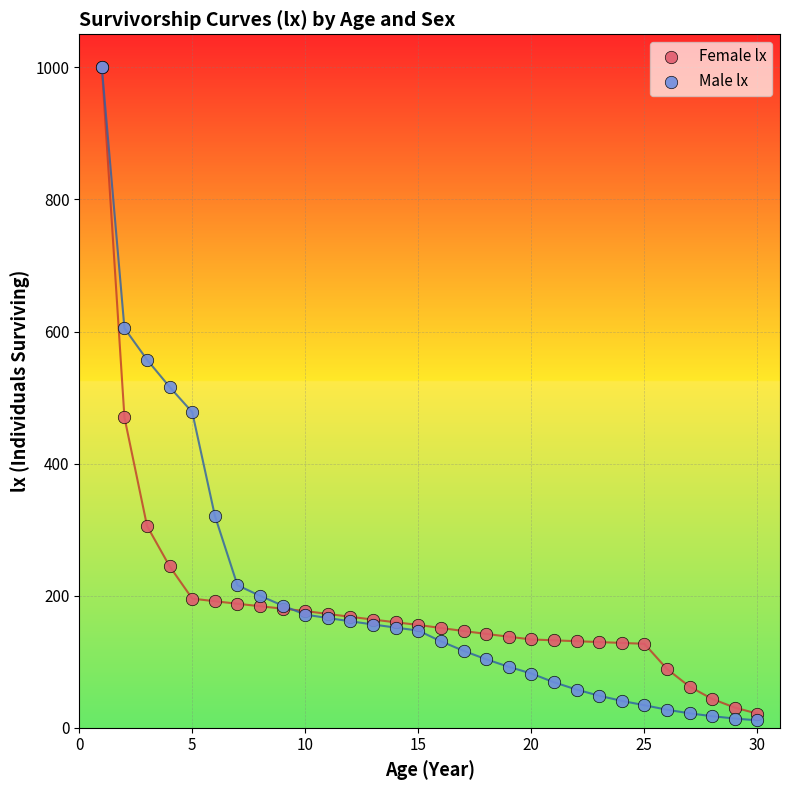

Across all series, what Y value is closest to 505?

516.0